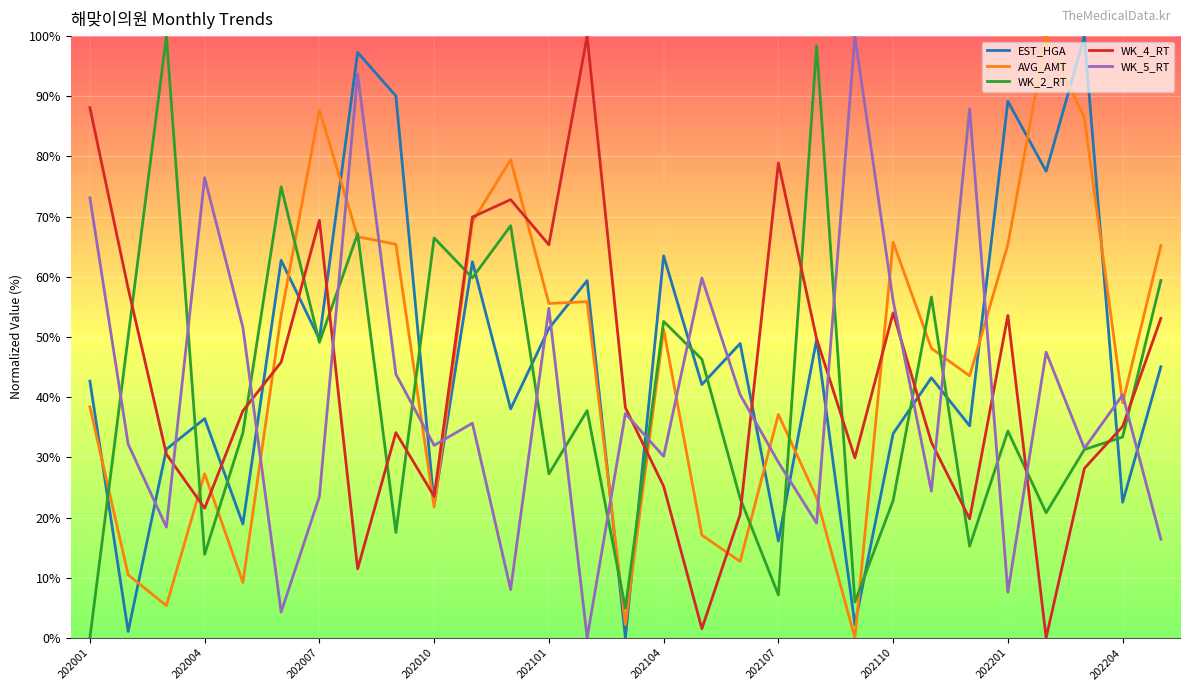

How many interior local peaks does the WK_5_RT series have?

10